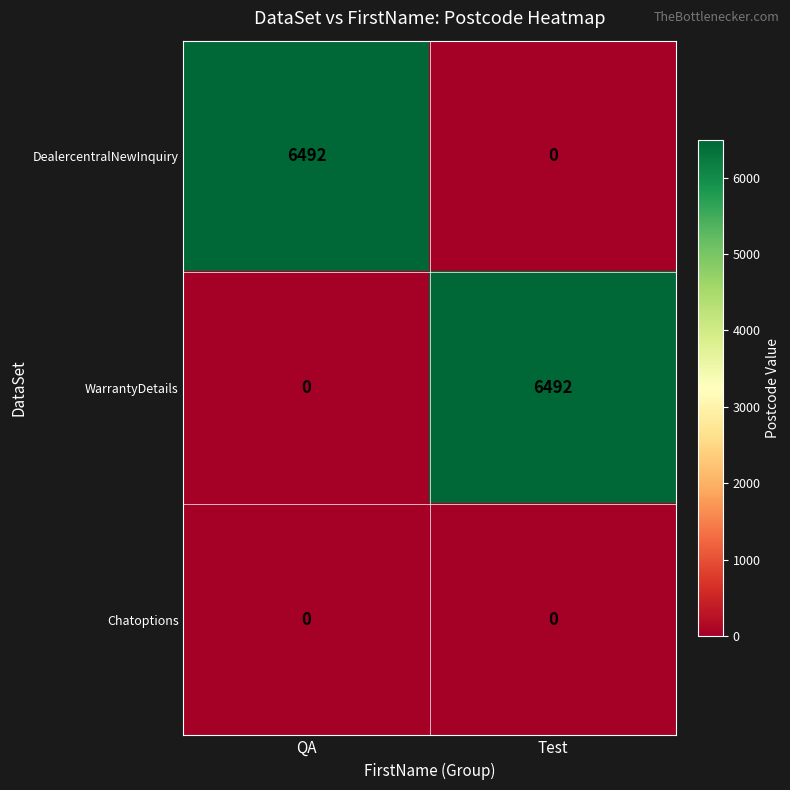

Reading left to right, extract all data points from this chart.

DealercentralNewInquiry: 6492	0
WarrantyDetails: 0	6492
Chatoptions: 0	0